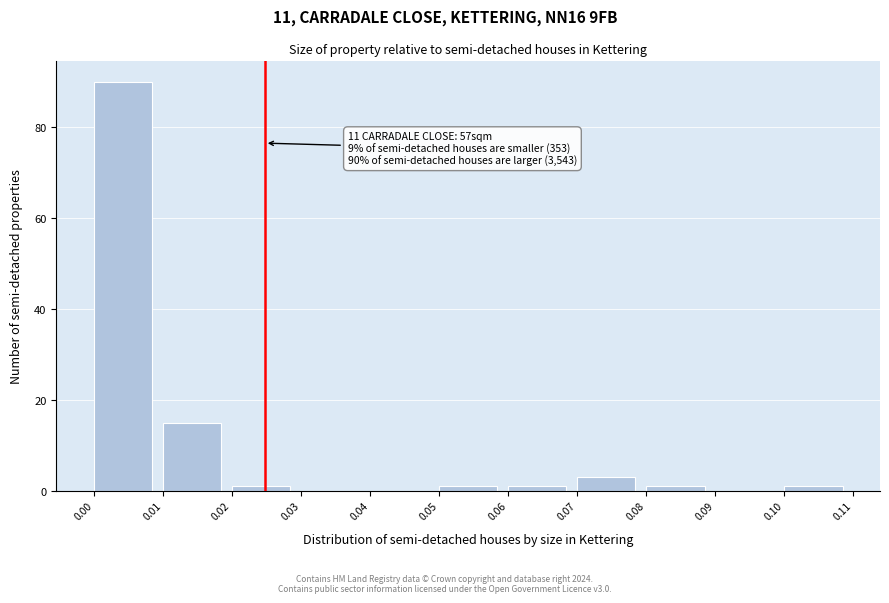

Which range on the x-axis has the tallest bar?

0.00 to 0.01